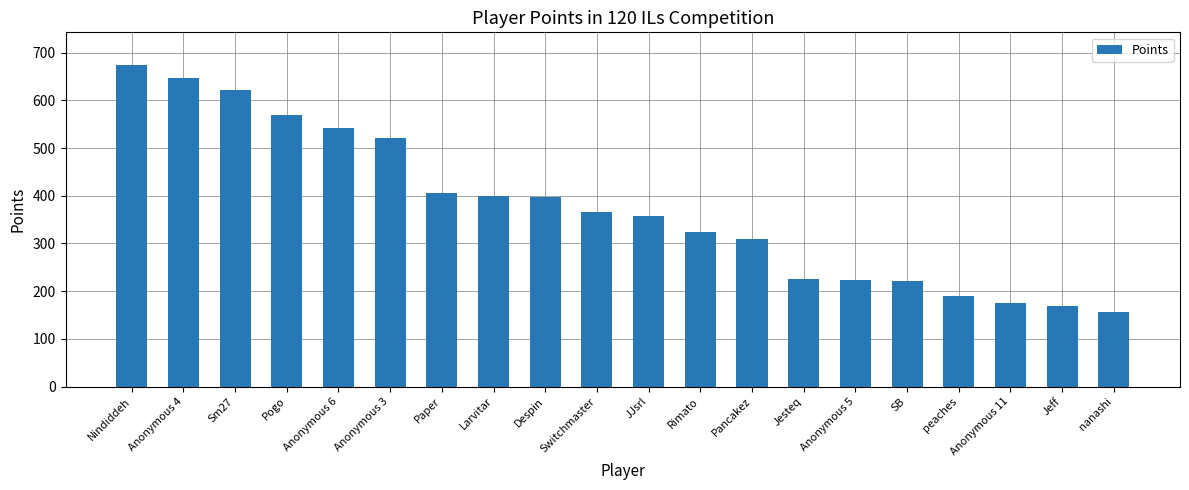

Between Jeff and Larvitar, which is larger?

Larvitar